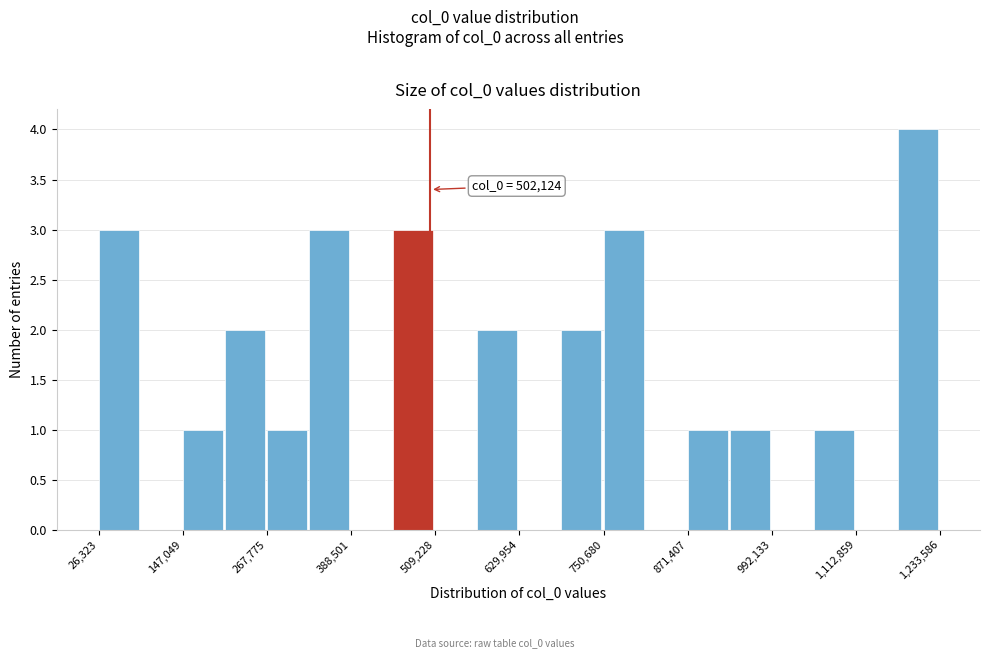

Read against the x-axis, roughly where is the centre of the tallest bar?

1200000